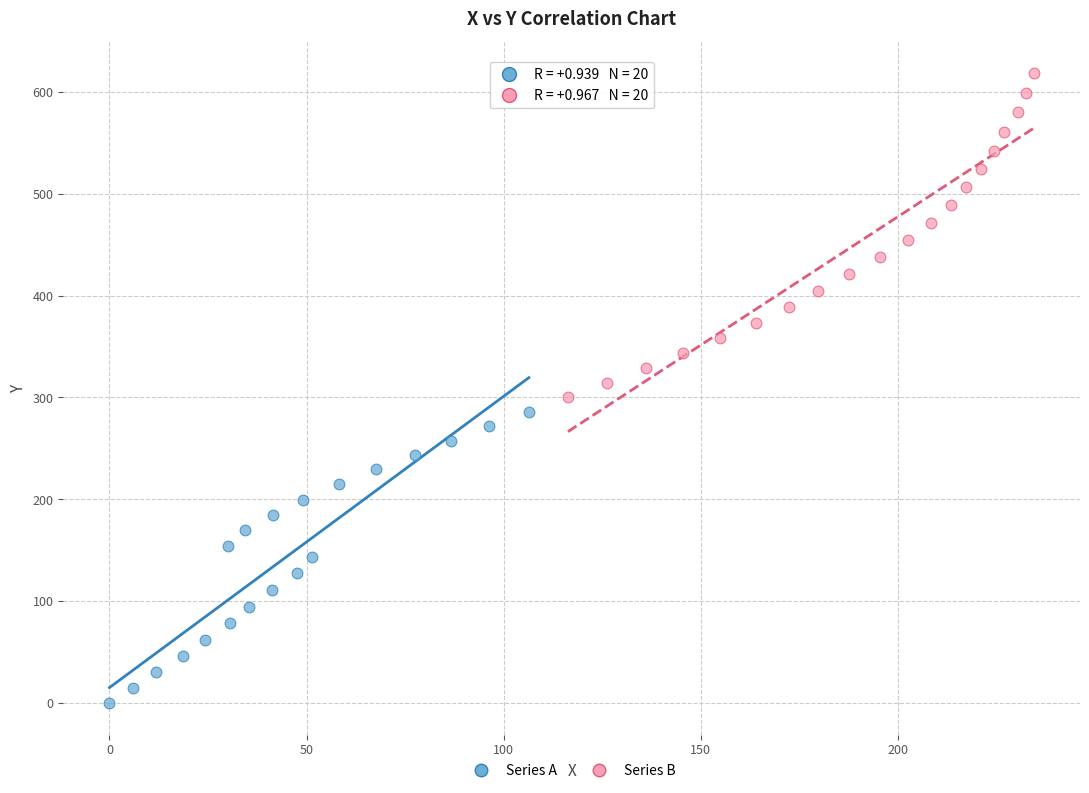

What are all the series names shown in the legend?

Series A, Series B